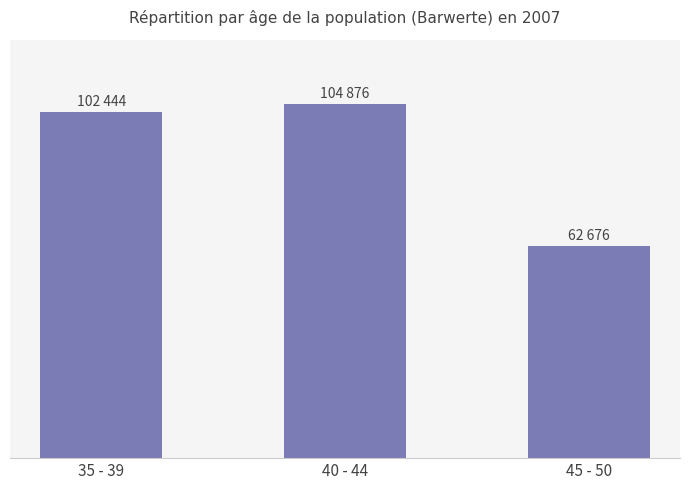

Are the bars horizontal?

No